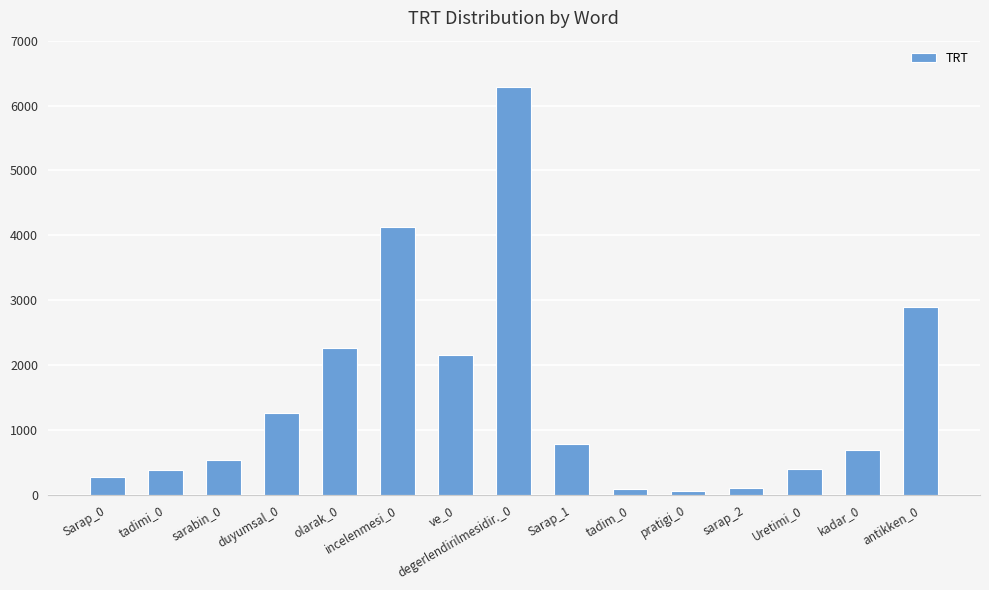

How many data points are less than 685?

7